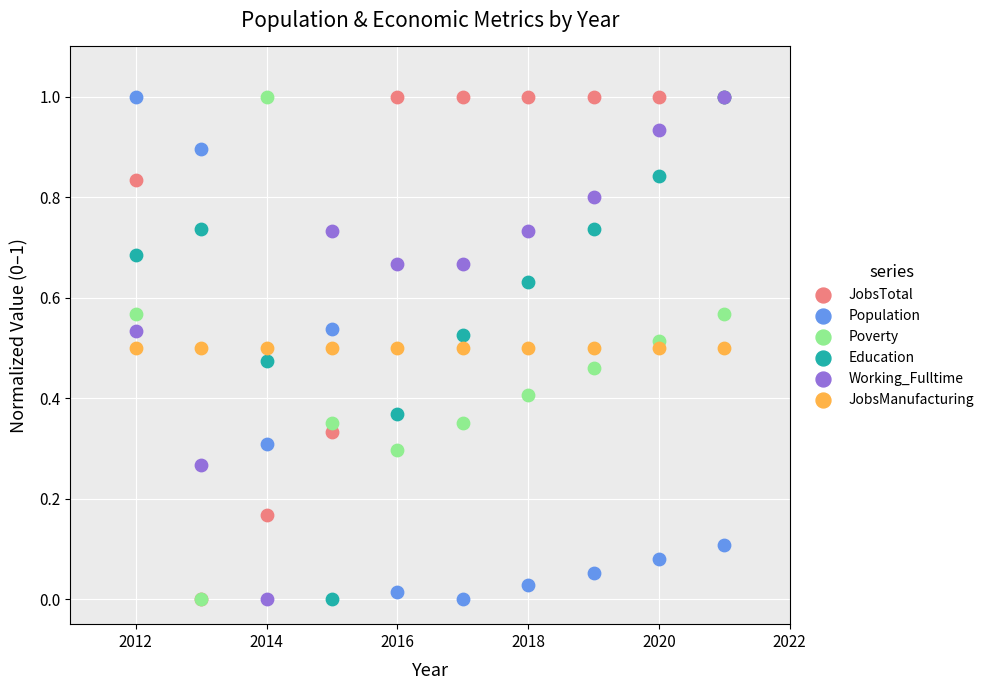

What are all the series names shown in the legend?

JobsTotal, Population, Poverty, Education, Working_Fulltime, JobsManufacturing